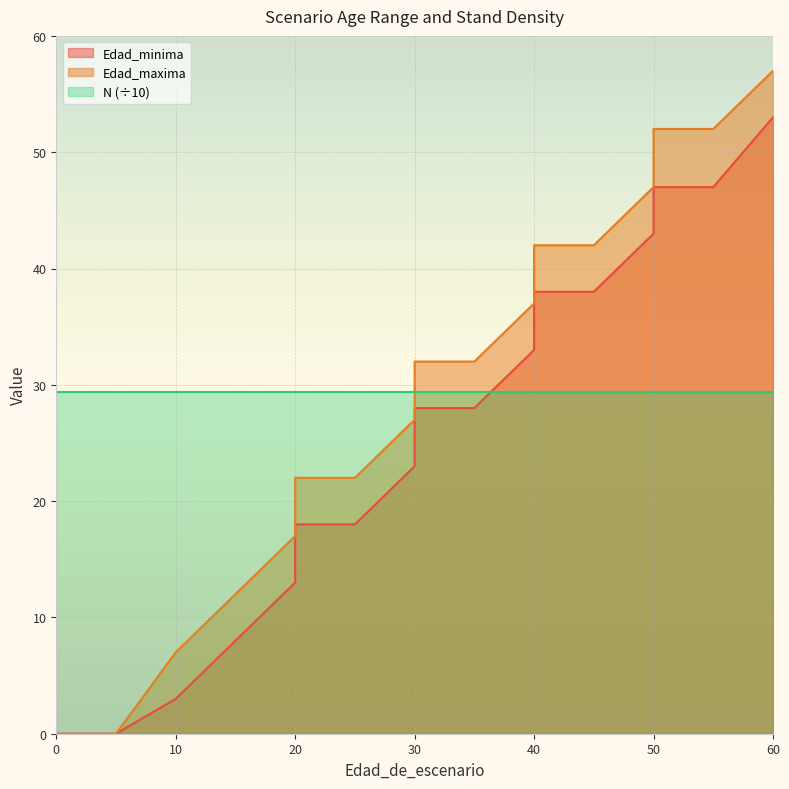

Rank the categories by Edad_maxima value from highest to lowest.

60, 50, 55, 50, 40, 45, 40, 30, 35, 30, 20, 25, 20, 15, 10, 0, 5